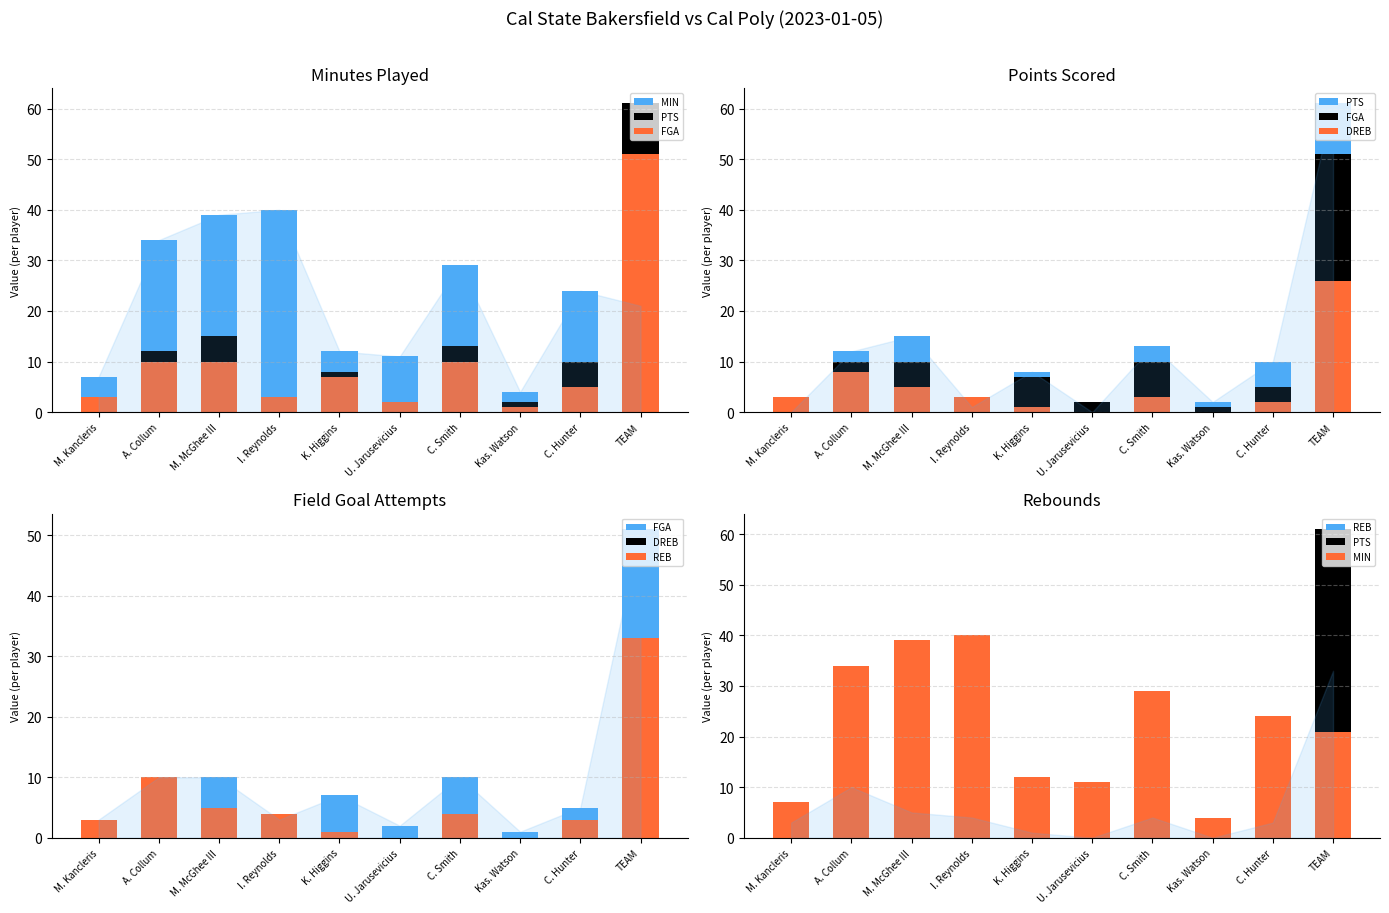

Between U. Jarusevicius and Kas. Watson, which series saw the biggest shift?

MIN